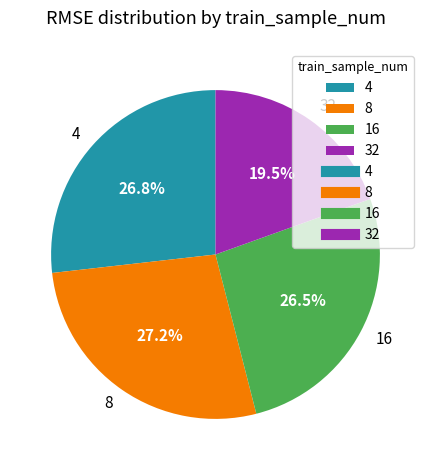

Which slice is the smallest?

32